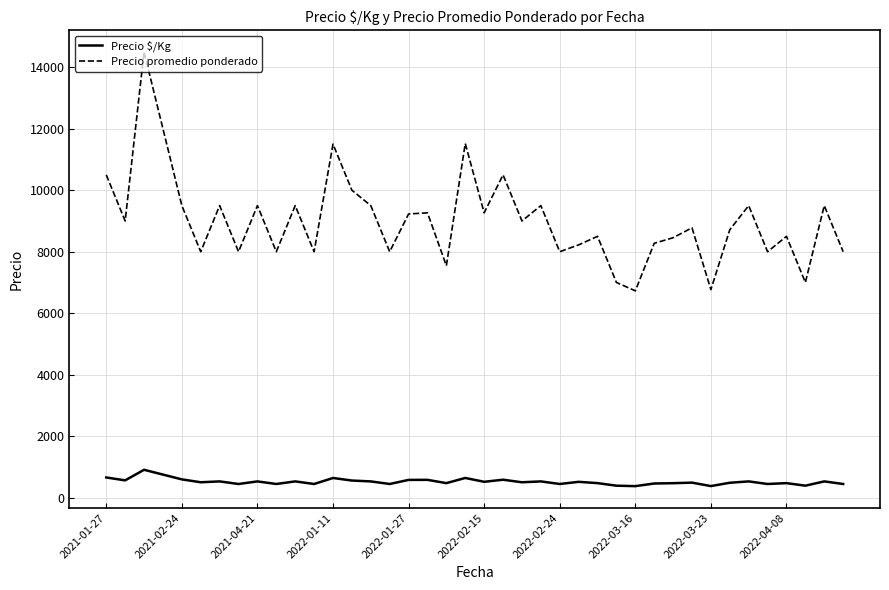

What is the greatest value displayed?

14500